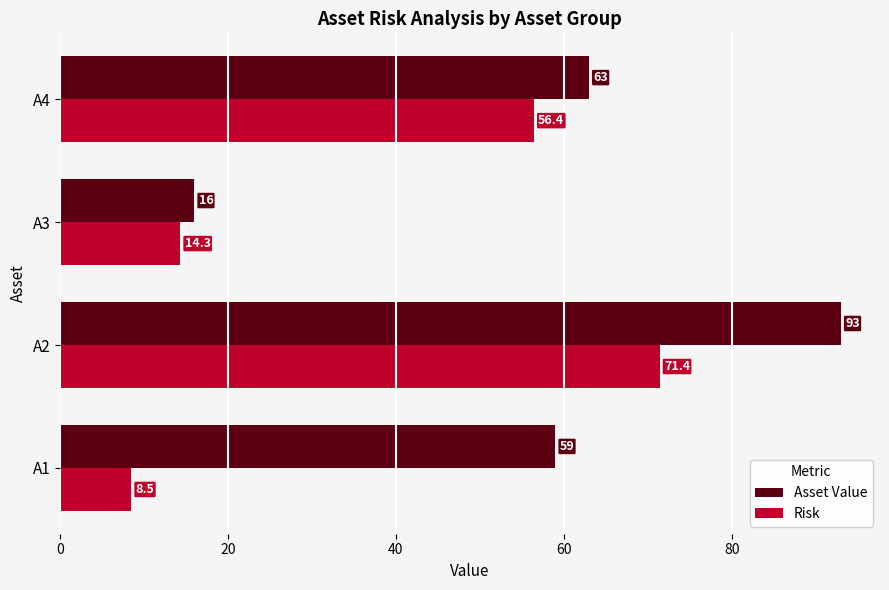

Which label corresponds to the smallest value in the chart?

A1